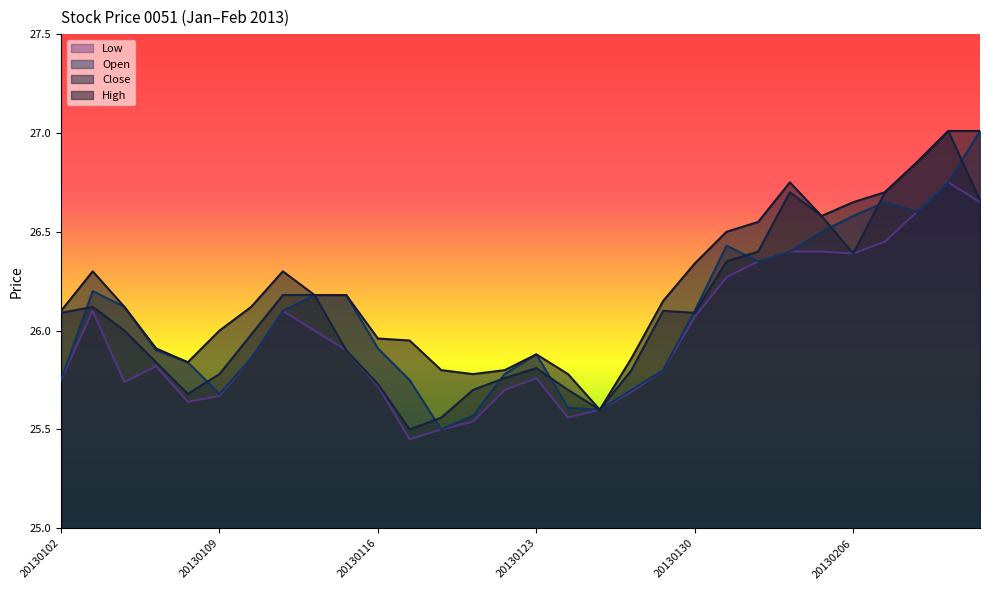

True or false: Close has more than 2 interior local peaks.

True